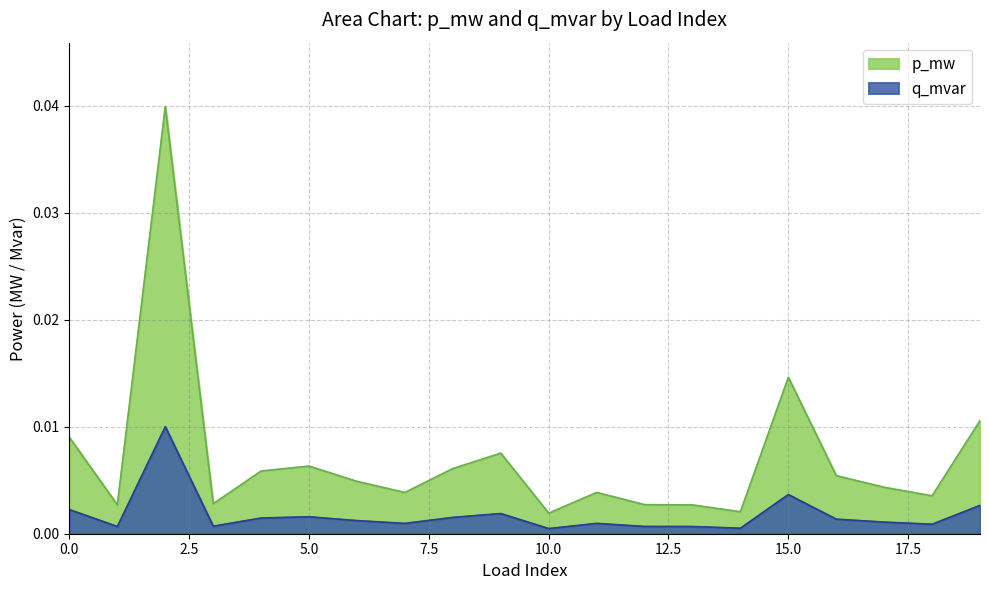

Is the value of p_mw at 10 greater than the value of q_mvar at 2?

No